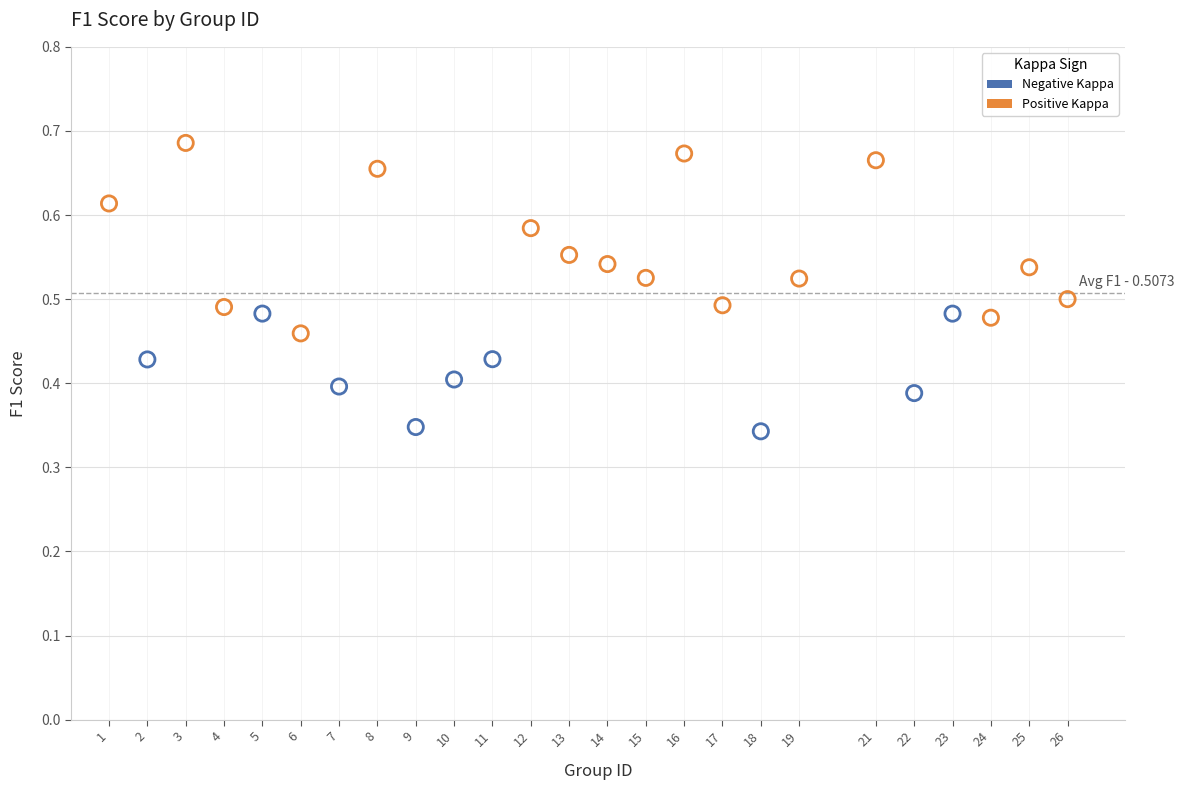

Which series contains the highest Y value?

Positive Kappa